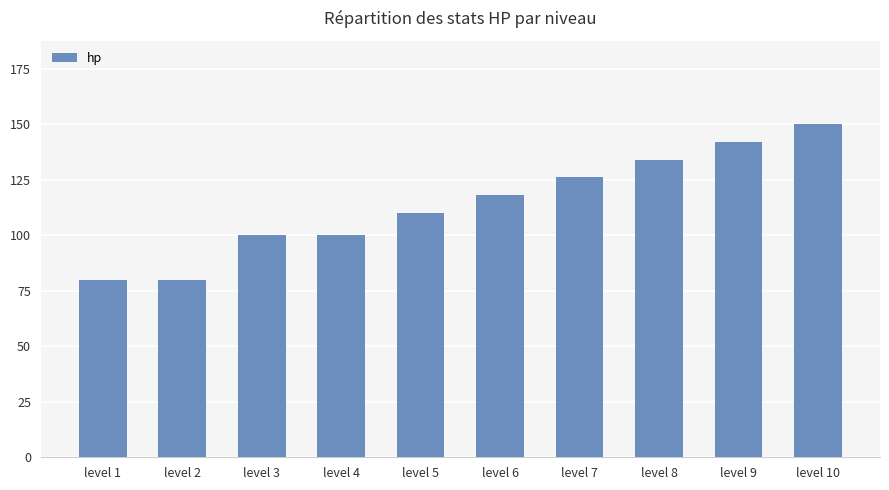

What is the difference between the maximum and minimum values?

70